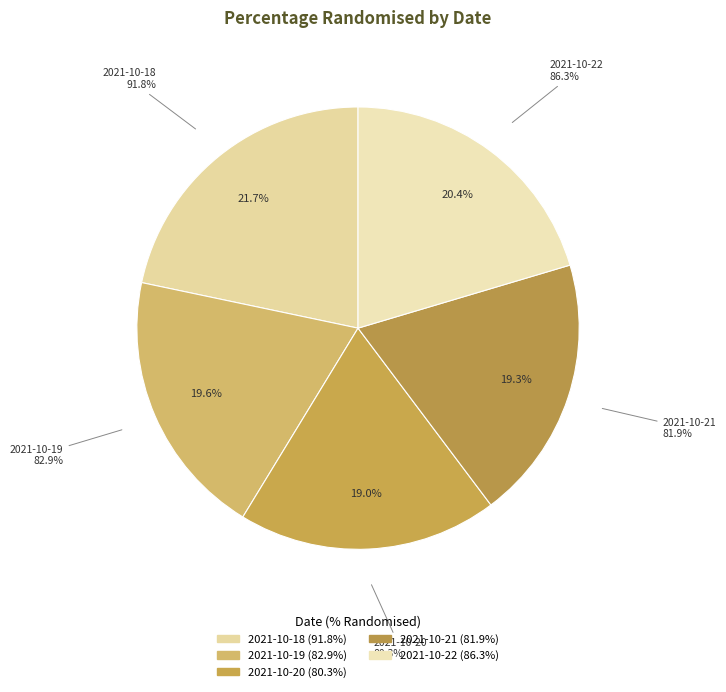

To the nearest percent, what is the difference between the largest and smallest slice percentages?

3%